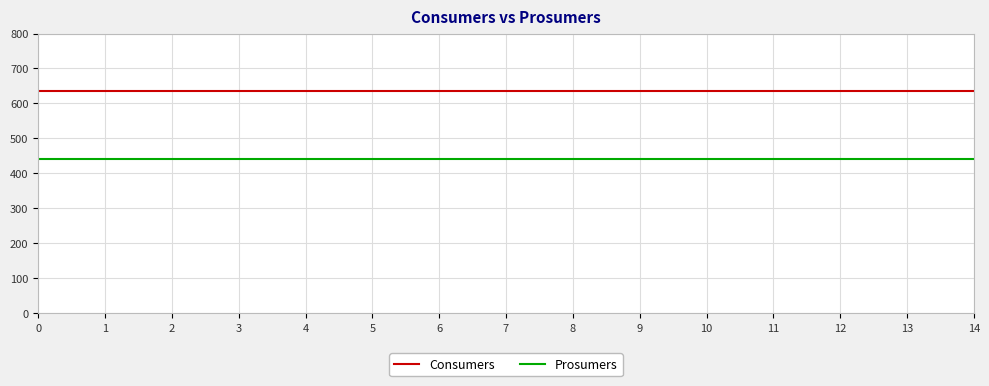

What is the sum of all Consumers values?

9525